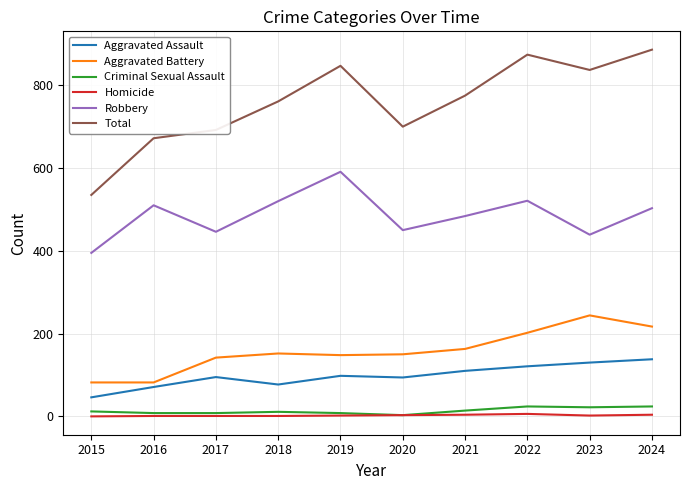

Is the value of Homicide at 2024 greater than the value of Robbery at 2015?

No